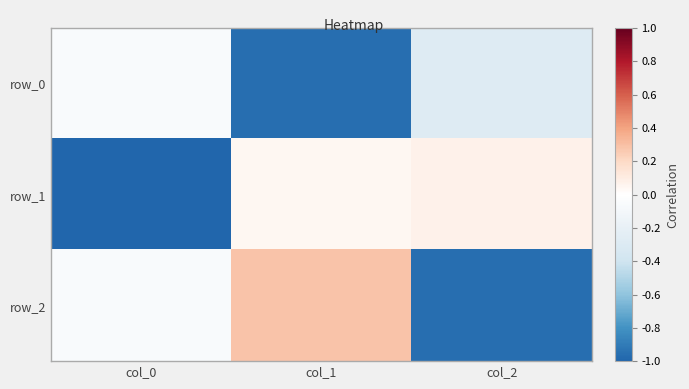

Which category has the highest value in the row_1 series?

col_2